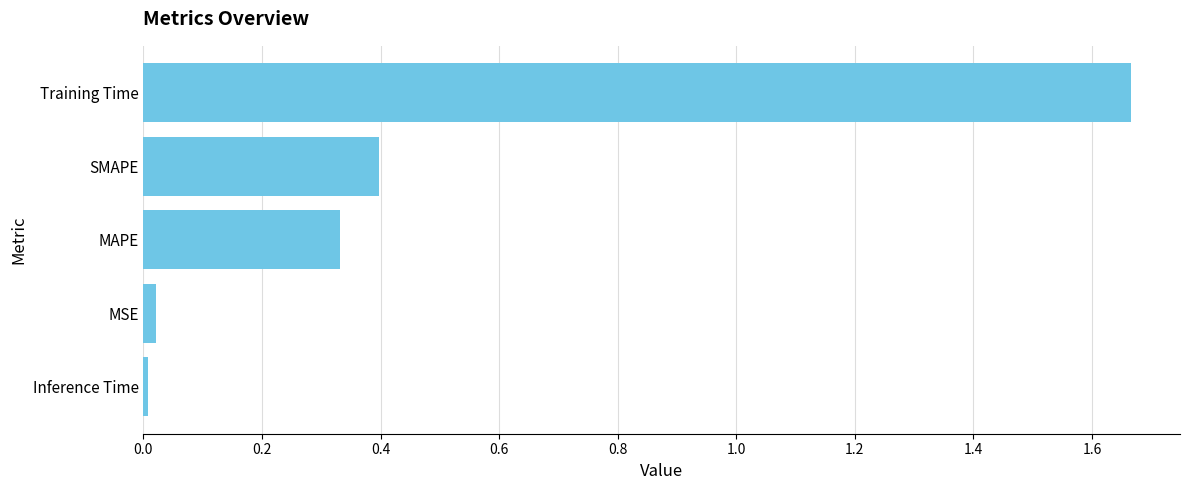

Which category has the highest value across all series?

Training Time